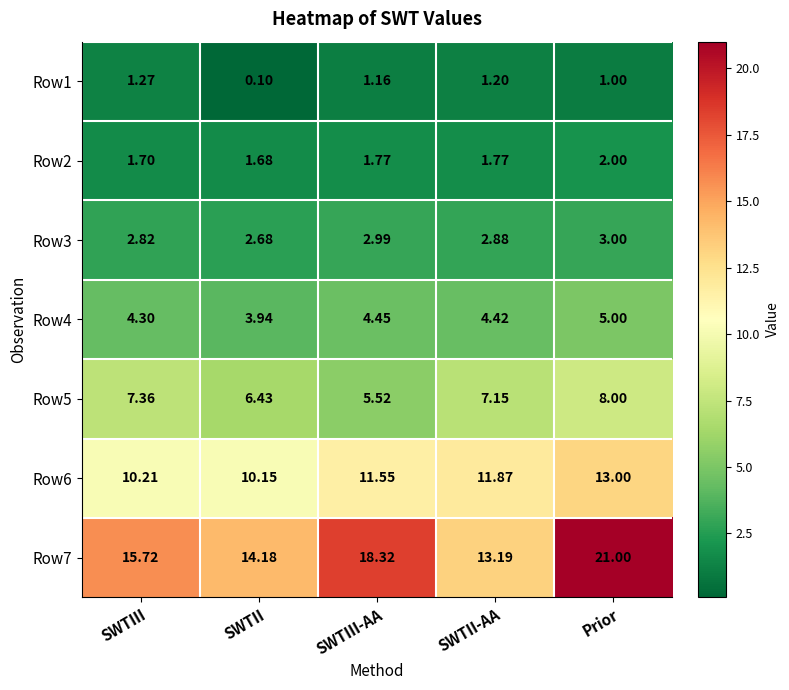

At which category does the chart reach its minimum across all series?

SWTII